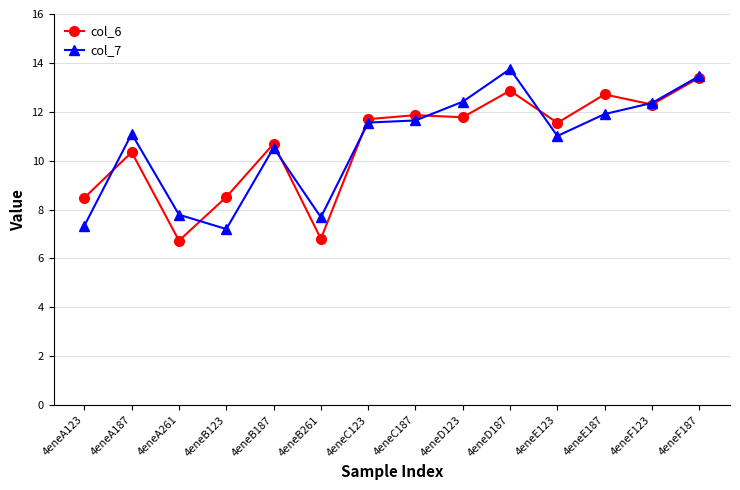

What is the label of the 13th point from the left?

4eneF123